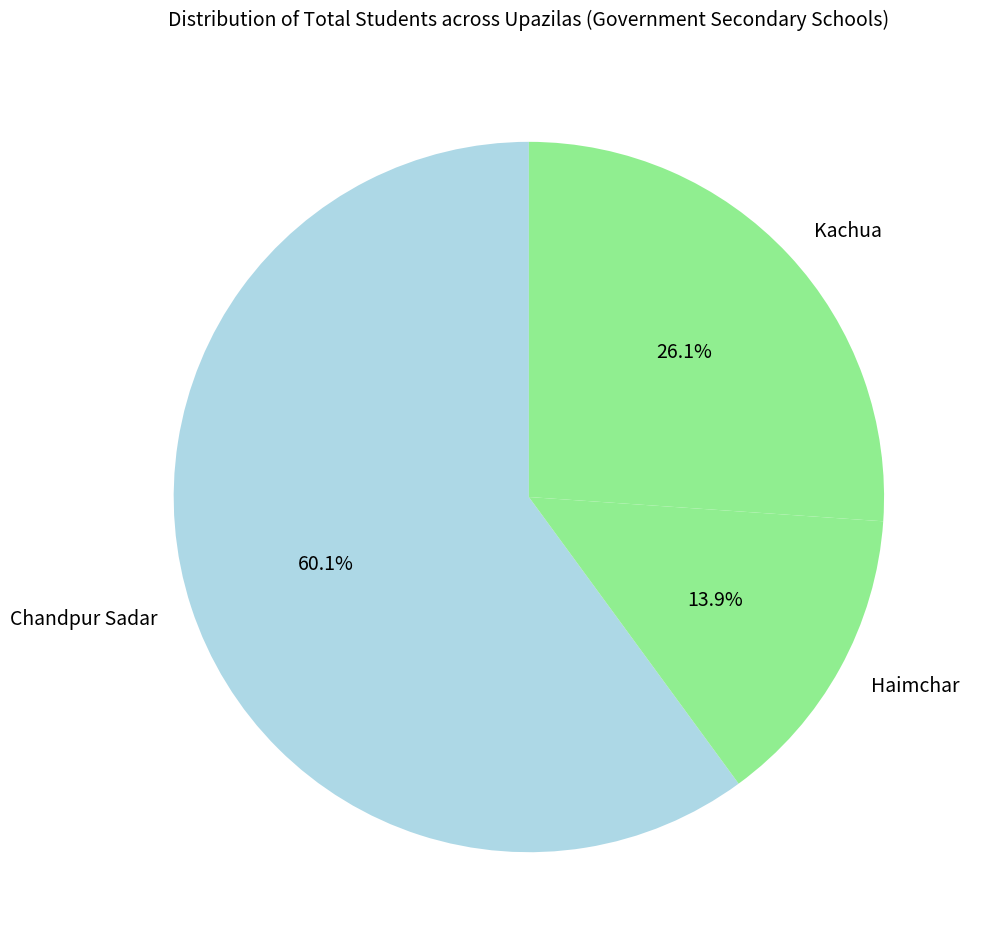

To the nearest percent, what portion does Kachua represent?

26%